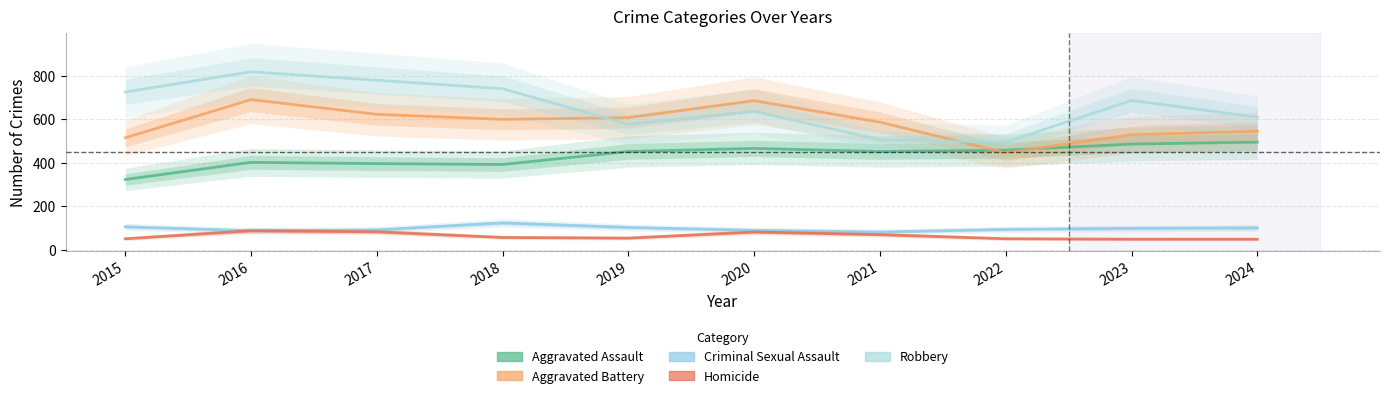

What value does the Aggravated Battery series have at 2018?

600